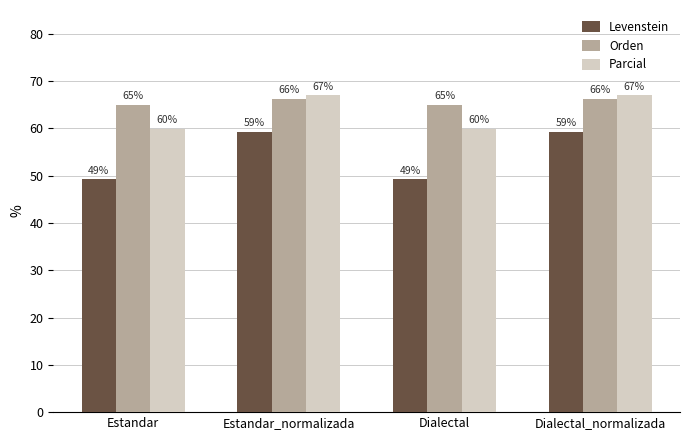

Which series has the widest spread of values?

Levenstein